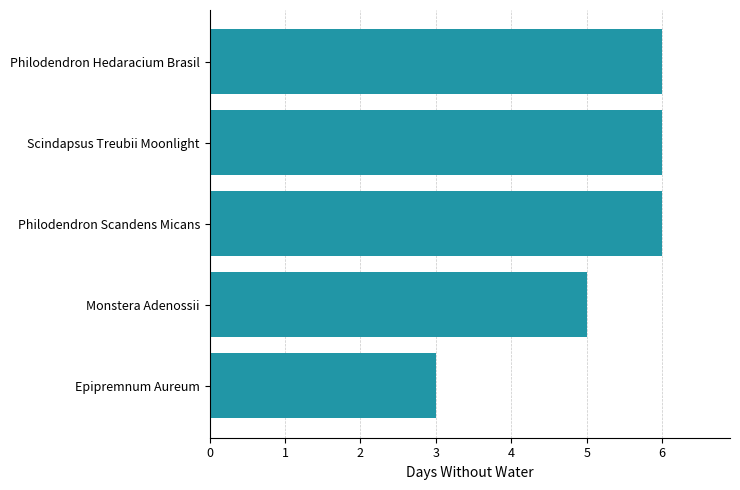

Between Epipremnum Aureum and Monstera Adenossii, which is larger?

Monstera Adenossii